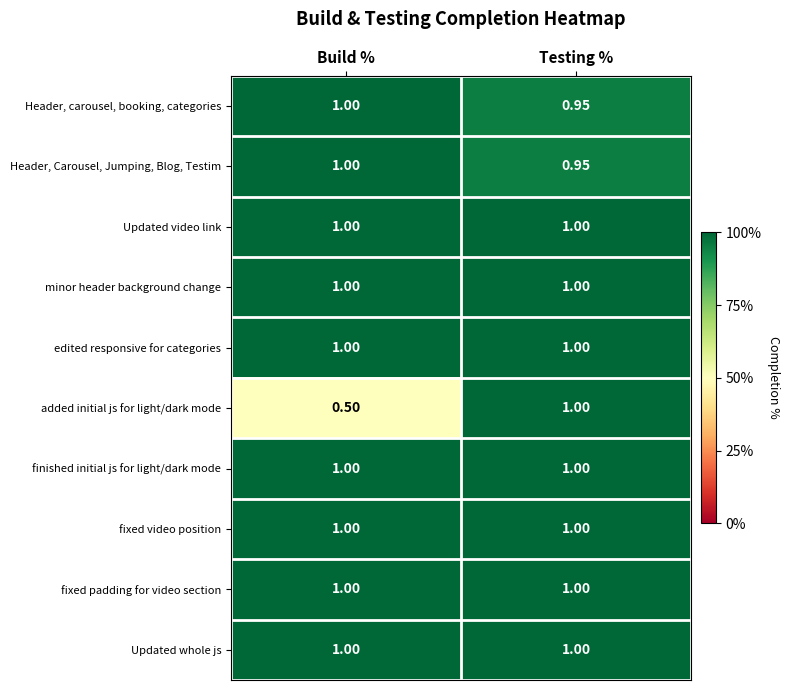

At which category does the chart reach its minimum across all series?

Build %